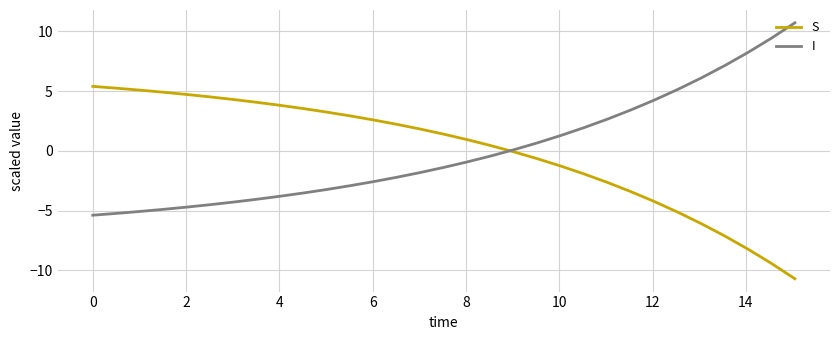

How many intersections are there between I and S?

1